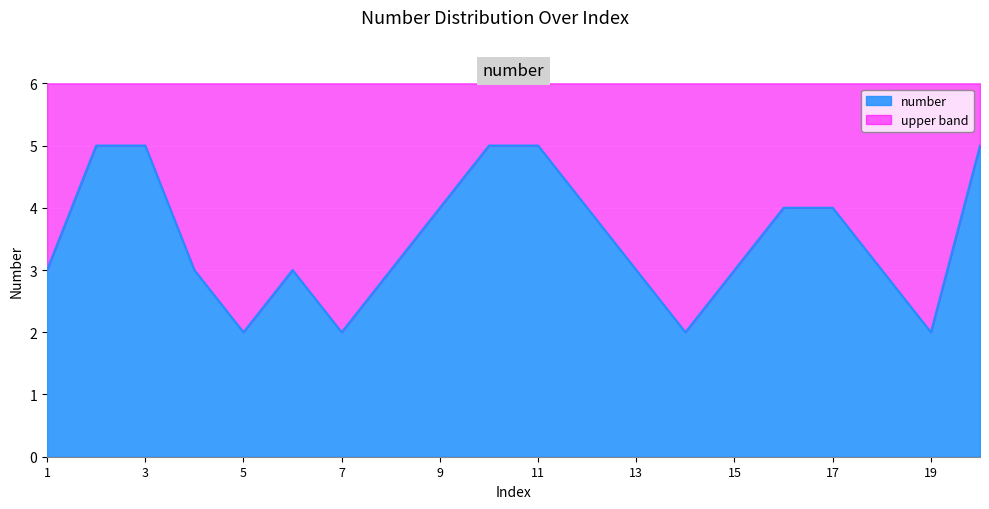

True or false: there are more than 1 points higher than both neighbors.

False